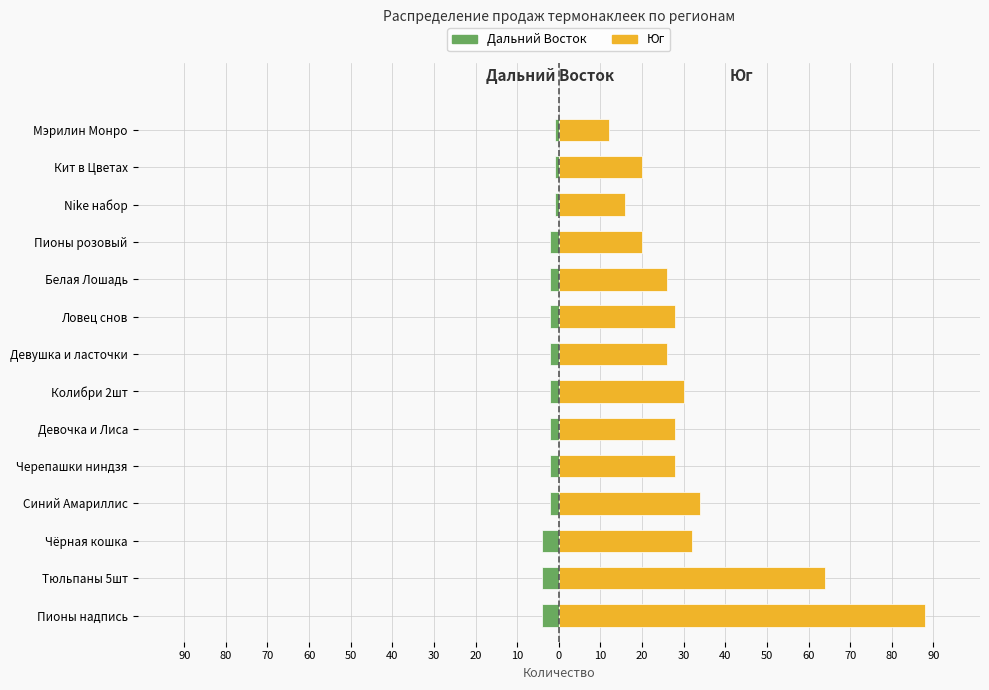

Reading left to right, list all the values displayed in this chart.

Дальний Восток: -4	-4	-4	-2	-2	-2	-2	-2	-2	-2	-2	-1	-1	-1
Юг: 88	64	32	34	28	28	30	26	28	26	20	16	20	12